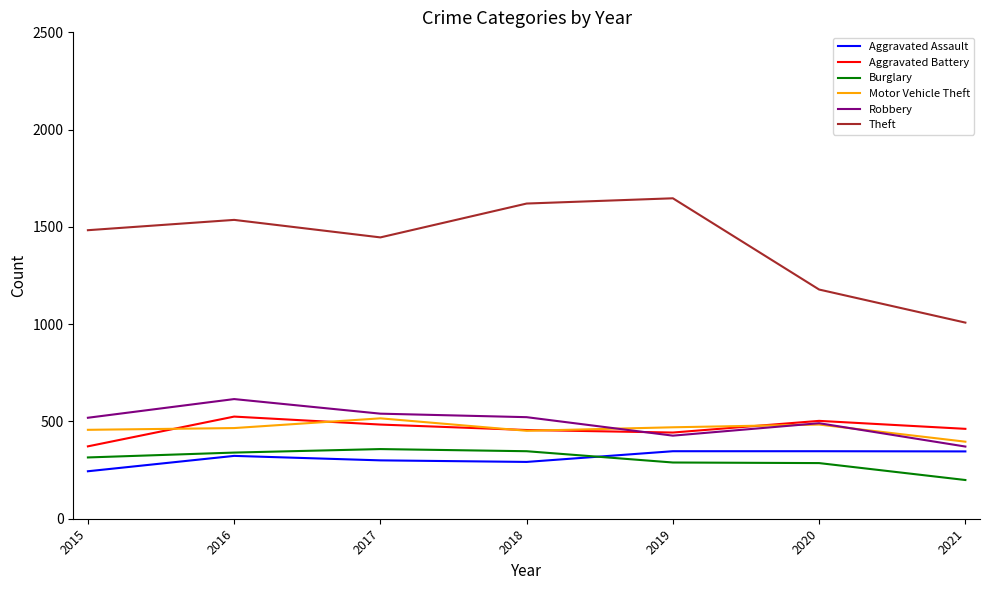

Between 2018 and 2020, which series saw the biggest shift?

Theft